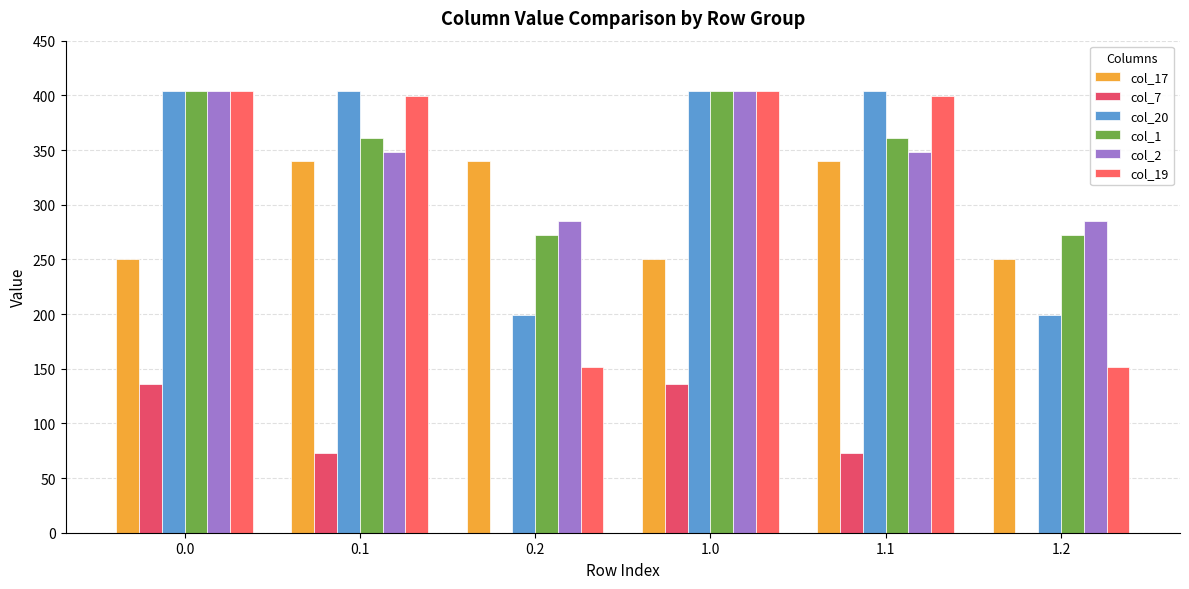

How many data points in col_2 are above 347?

4